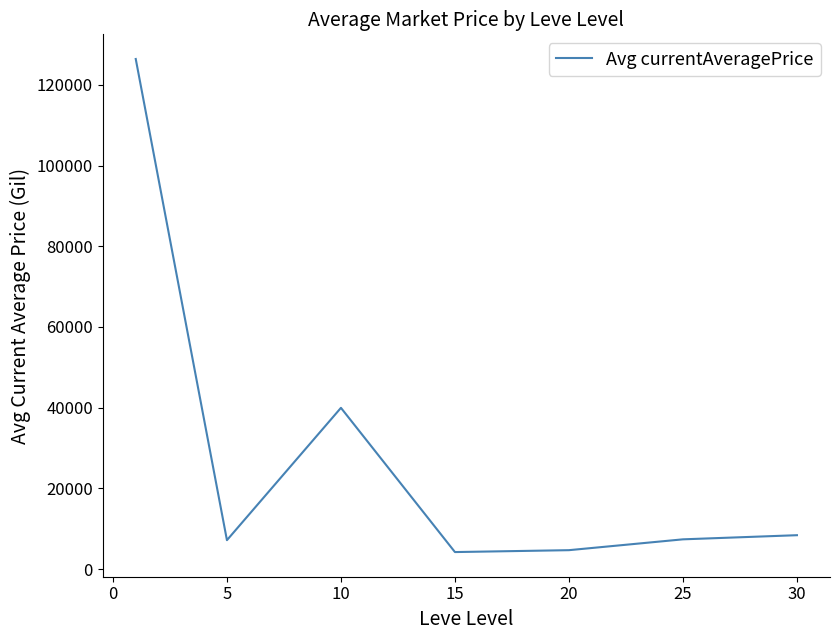

What is the minimum value shown in the chart?

4216.7